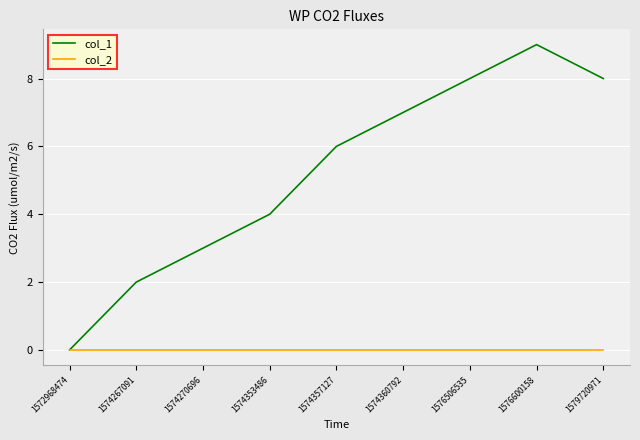

Does the chart have visible grid lines?

Yes